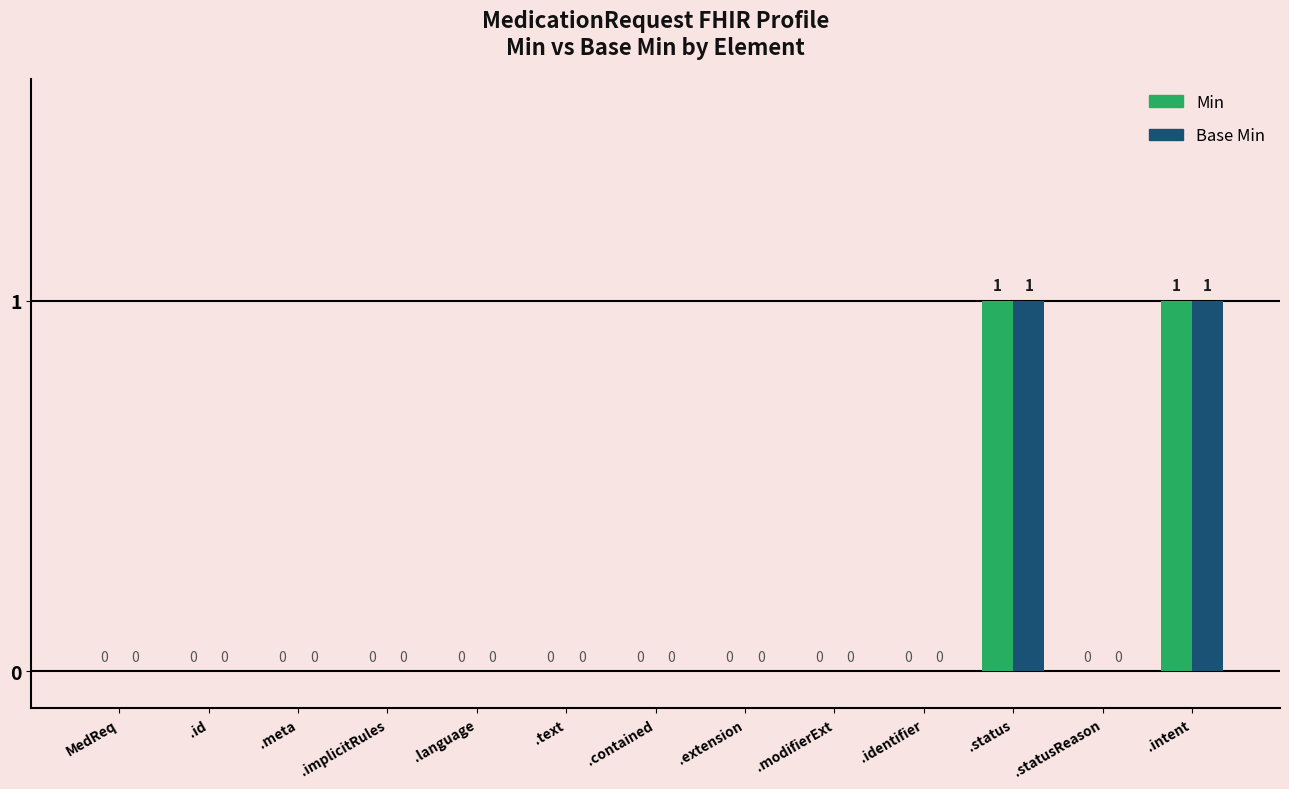

Are the bars horizontal?

No